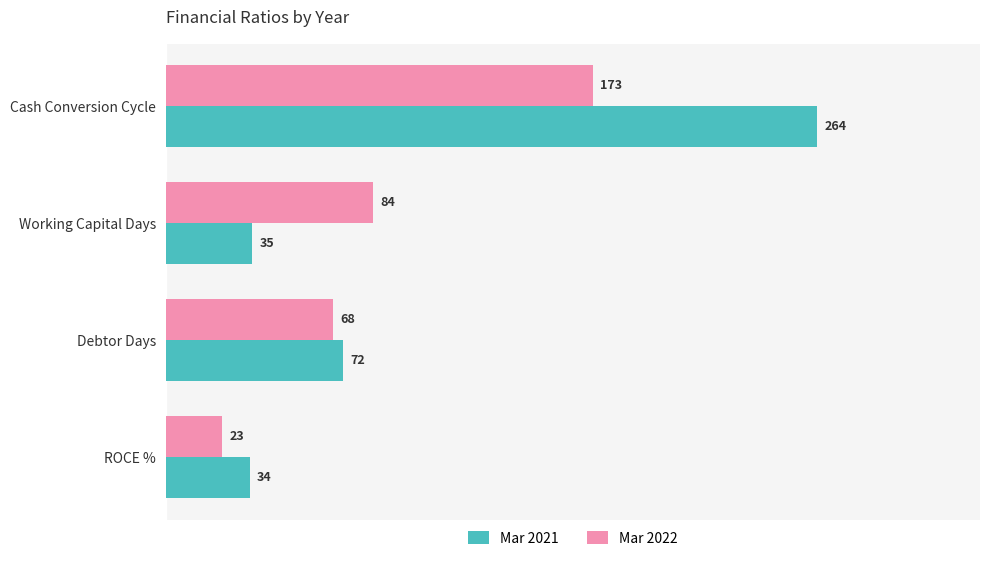

How many data points in Mar 2022 are less than 84?

2